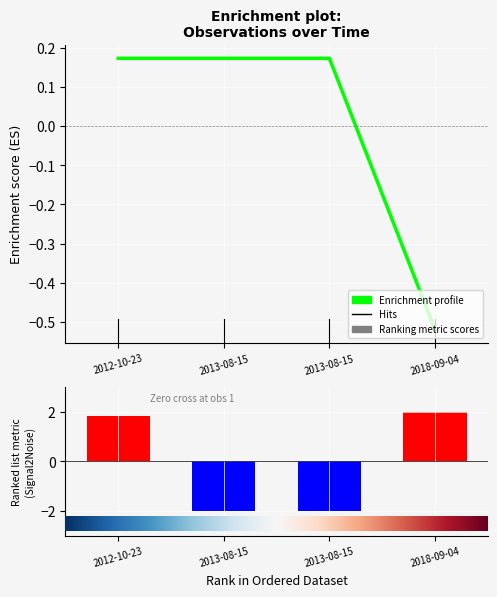

How many groups of bars are there?

4